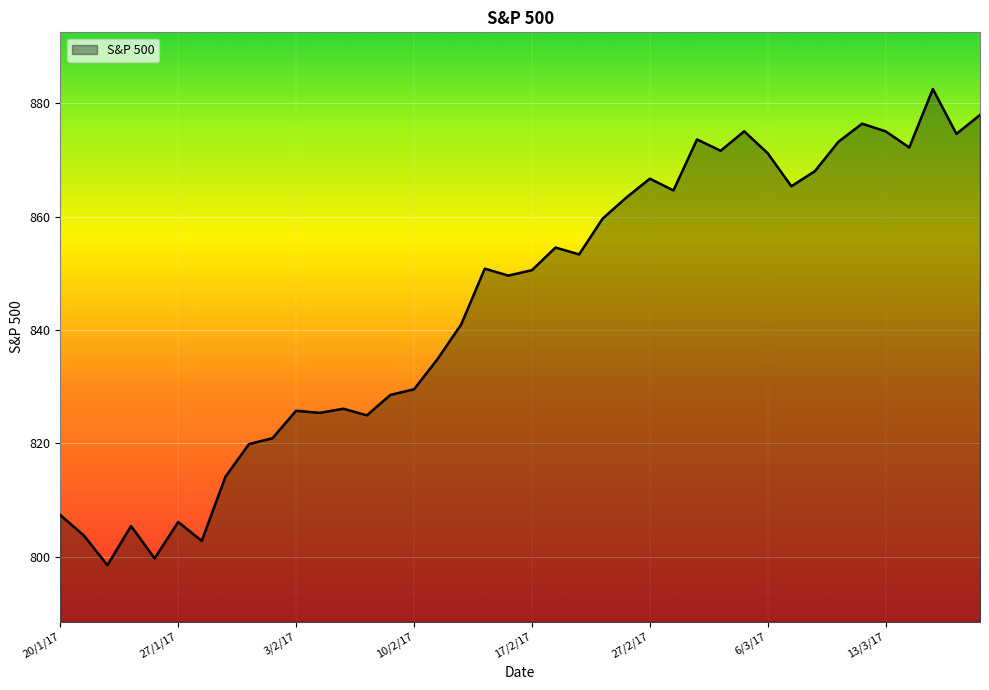

What is the smallest value displayed?

798.5